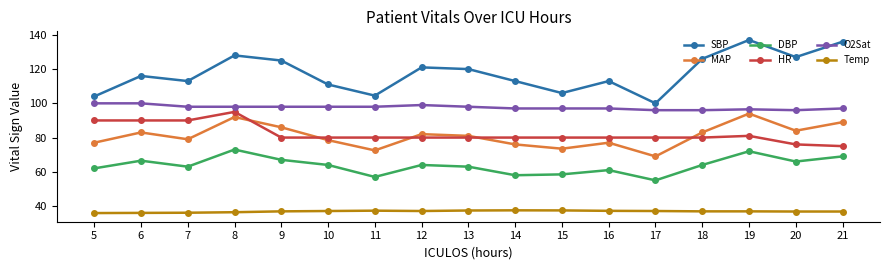

What is the value of the DBP point at the 4th from the left?

73.0